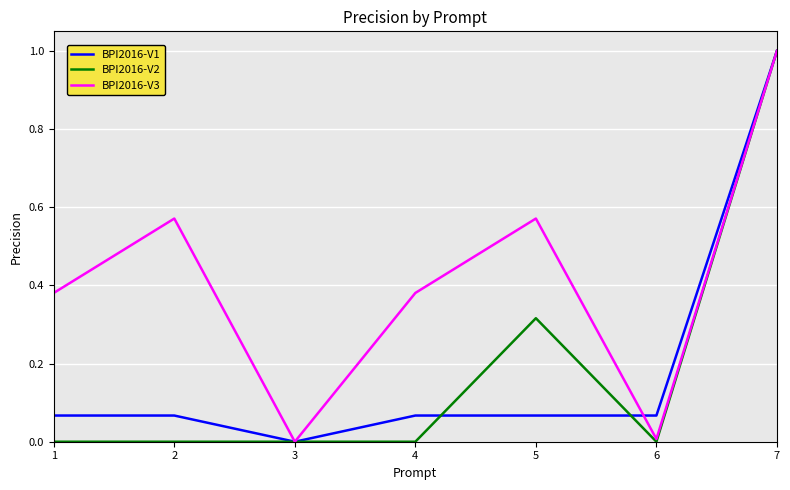

What is the average value of the BPI2016-V2 series?

0.2